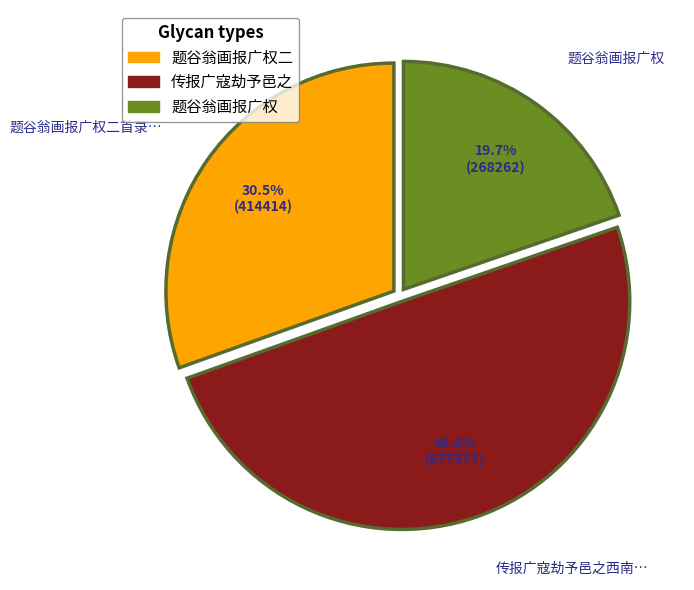

Count the number of slices in the pie.

3